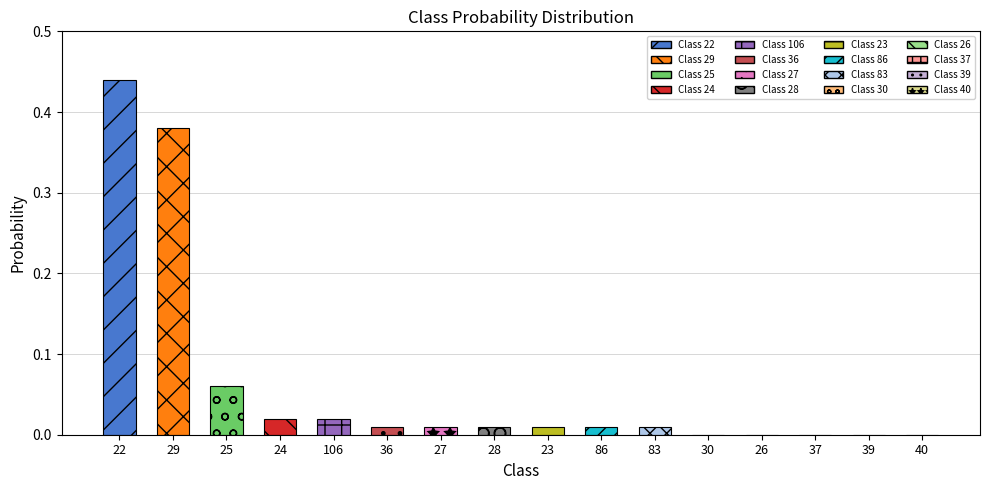

Between 28 and 22, which is larger?

22